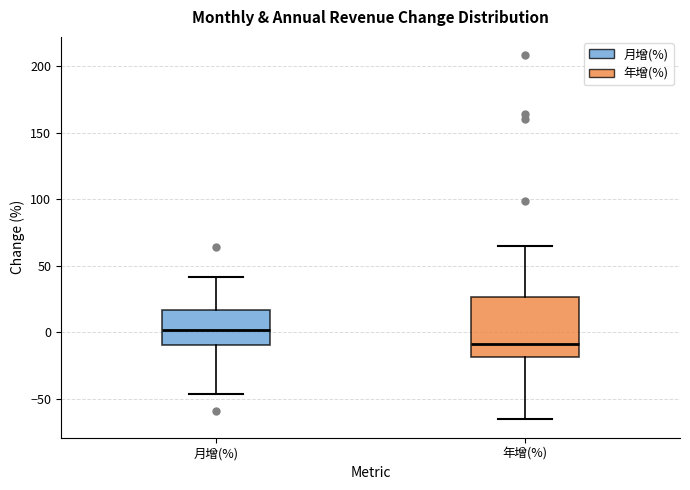

Which box has the highest median line?

月增(%)